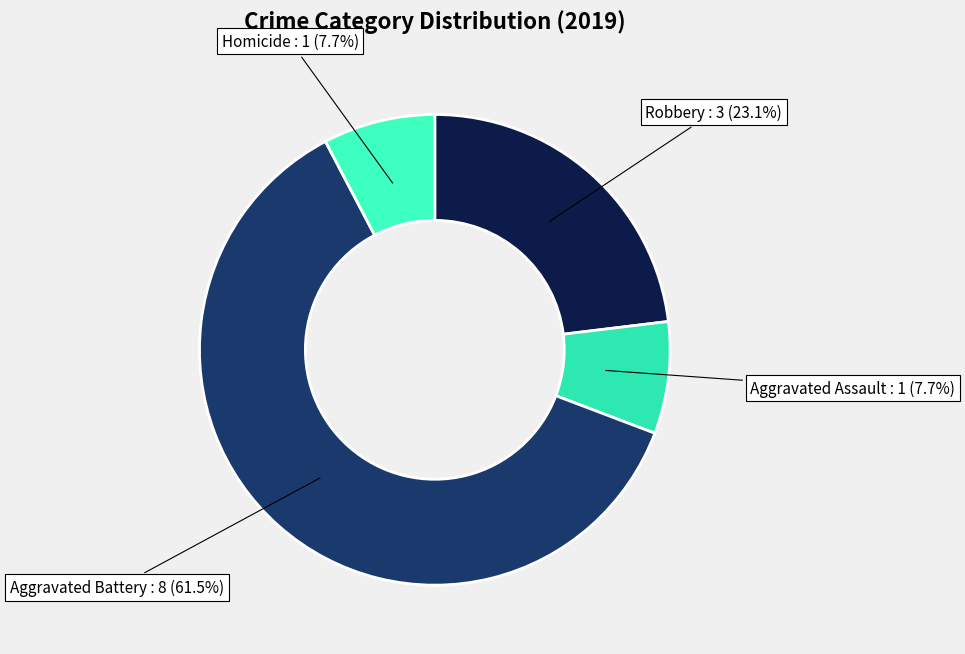

How many segments does this pie chart have?

4